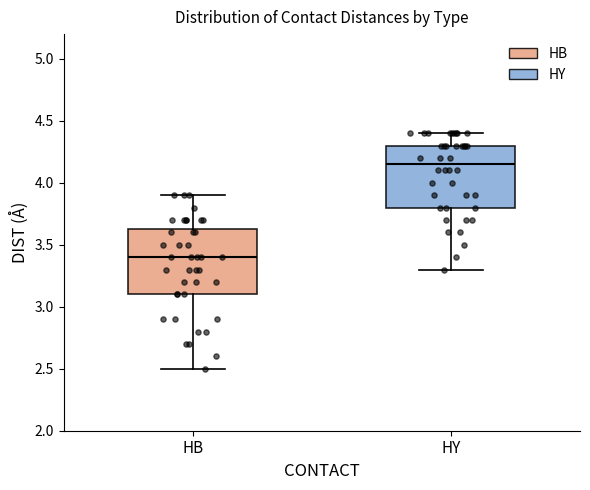

Reading left to right, read every box against the y-axis: the position of its median line, the range the box covers, and the ends of its whiskers. The values are not printed on the chart, so give them approximately, as read against the axis.

HB: median 3.40, box 3.10 to 3.65, whiskers 2.50 to 3.90
HY: median 4.15, box 3.80 to 4.30, whiskers 3.30 to 4.40